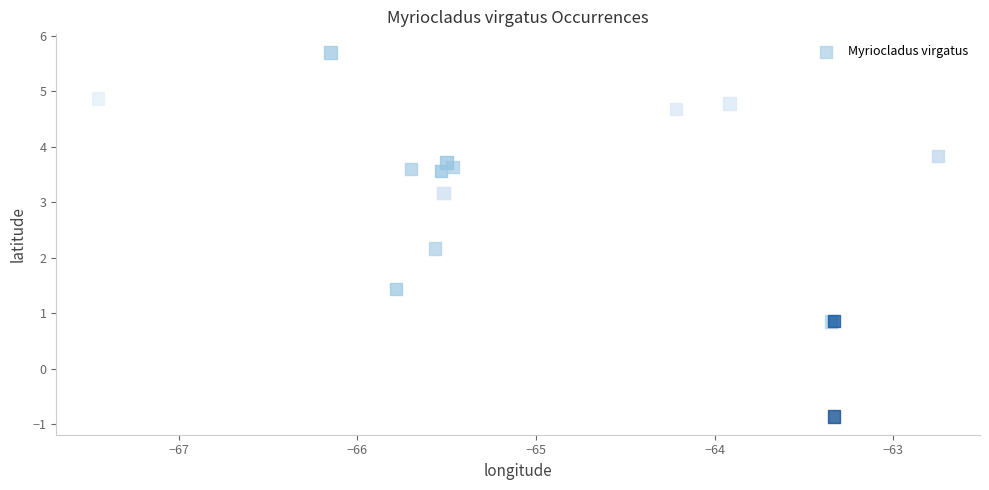

What Y value in the scatter plot is closest to 2?

2.2